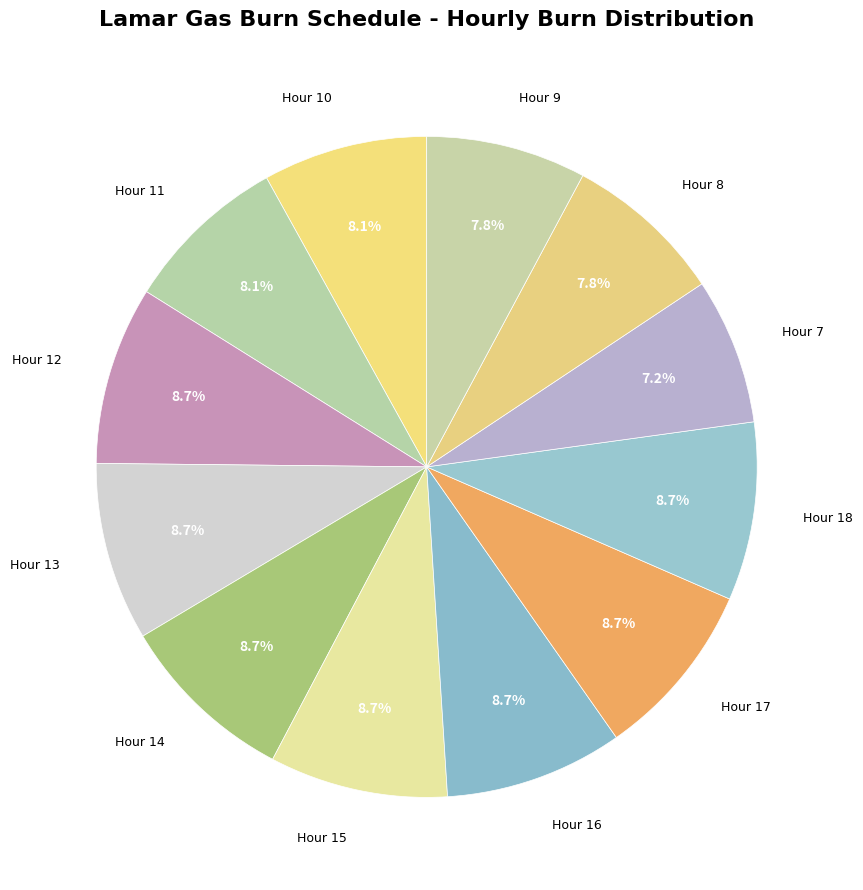

What percentage is the Hour 16 slice, to the nearest percent?

9%